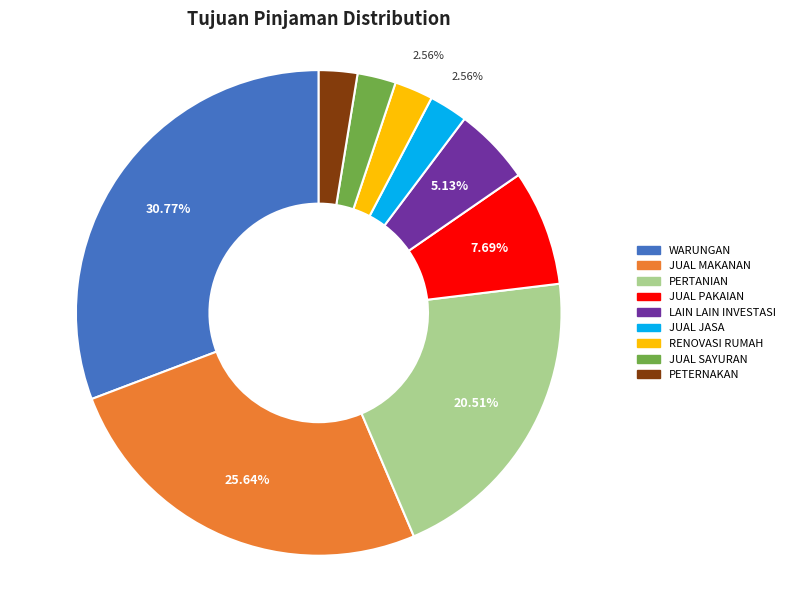

Does any single category account for the majority?

No